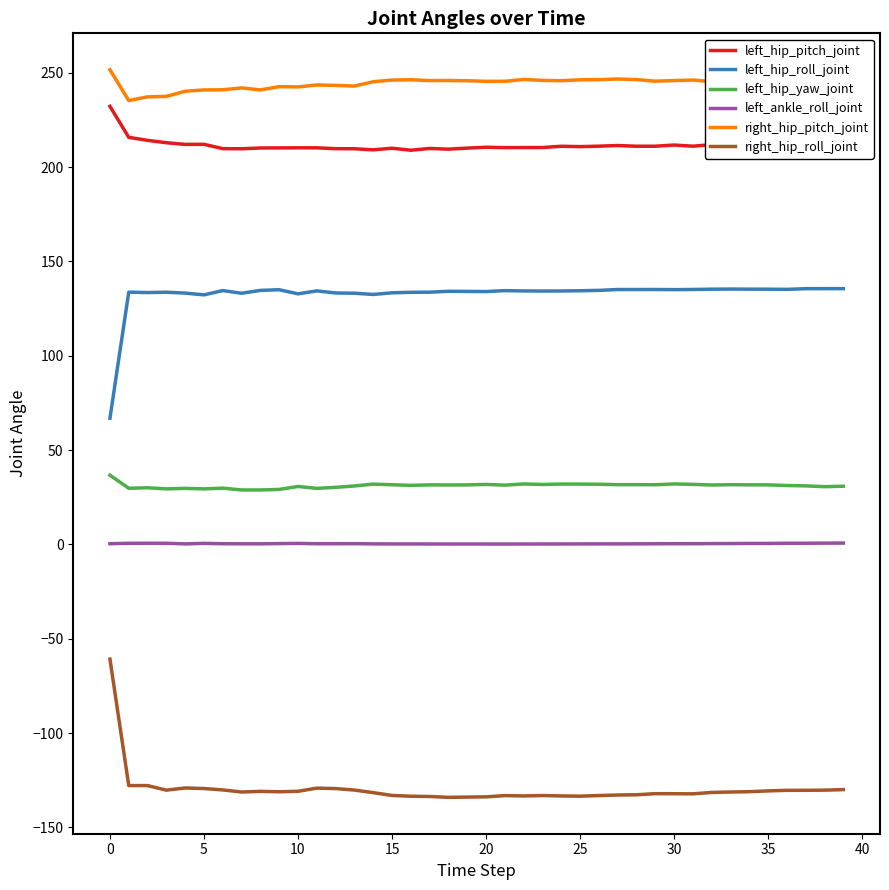

How many lines are shown in the chart?

6